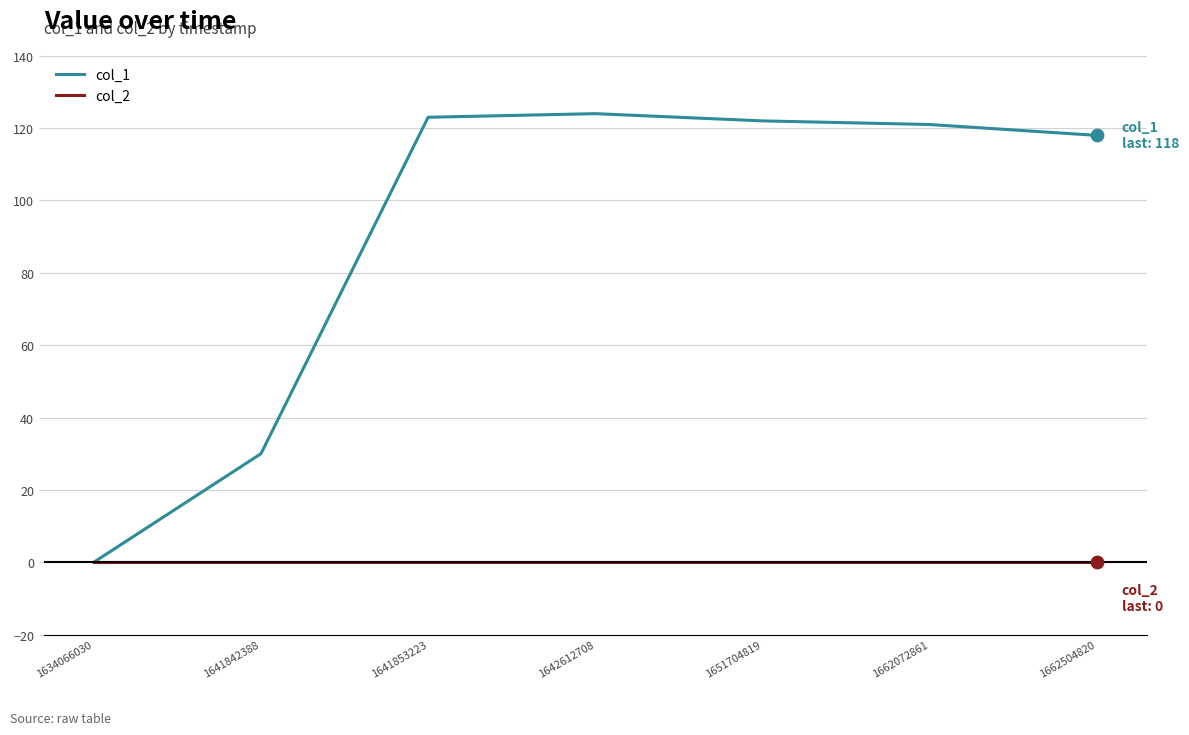

At how many categories does at least one series exceed 39?

5